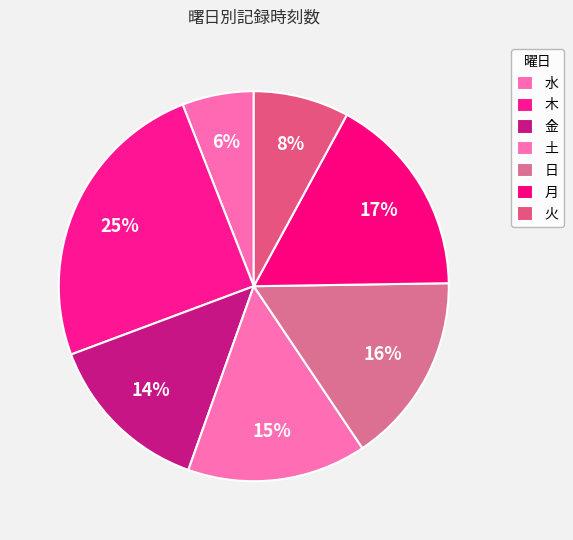

How many slices are in this pie chart?

7